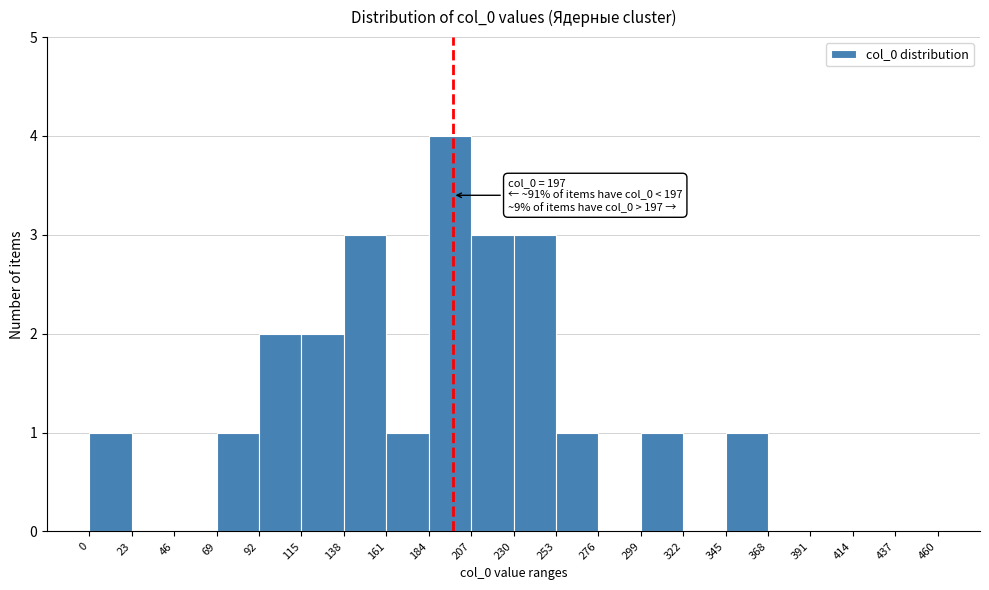

Over which range of the x-axis is the bar tallest?

184 to 207